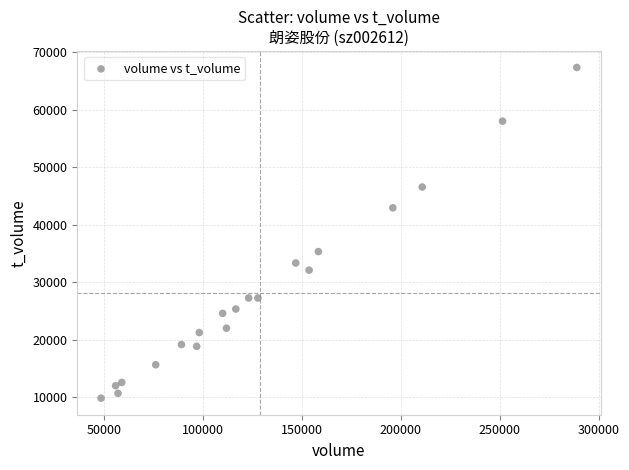

What Y value in the scatter plot is closest to 38603?

35342